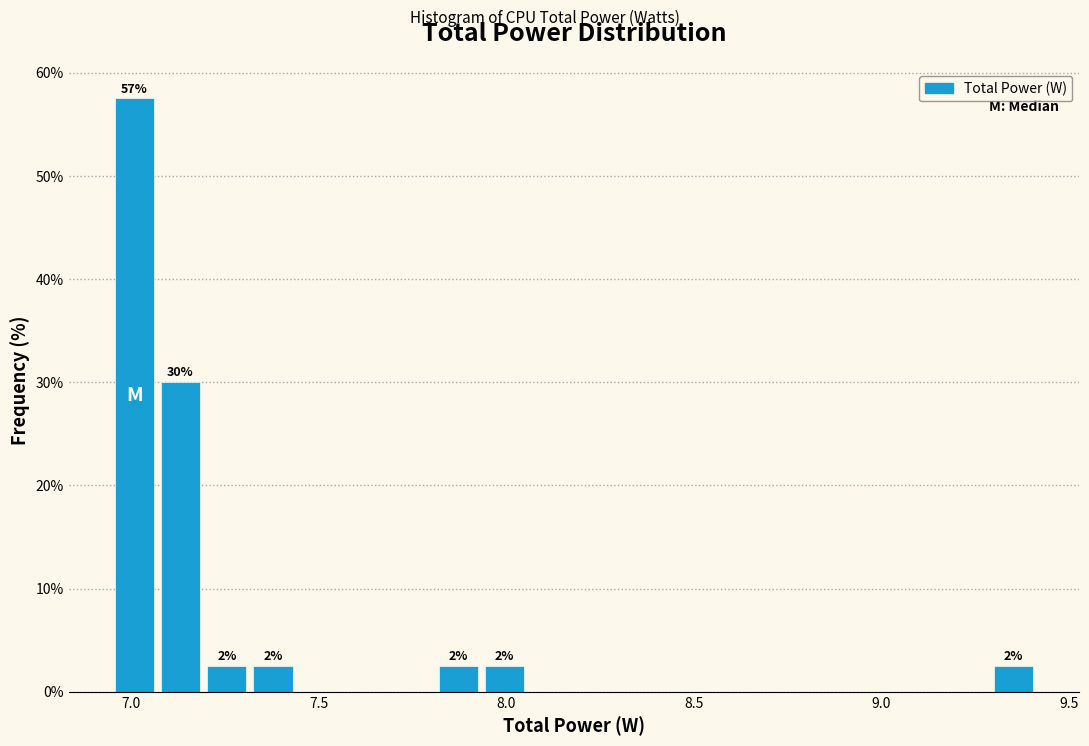

Read against the x-axis, roughly where is the centre of the tallest bar?

7.00